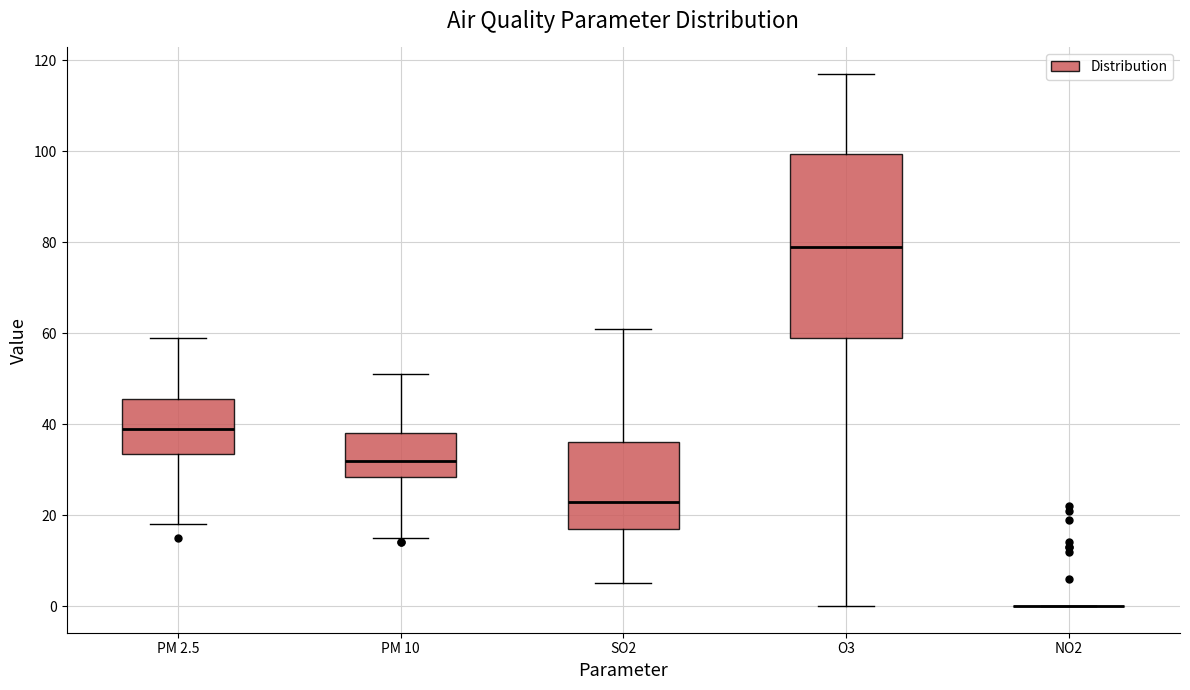

Reading left to right, read every box against the y-axis: the position of its median line, the range the box covers, and the ends of its whiskers. The values are not printed on the chart, so give them approximately, as read against the axis.

PM 2.5: median 40, box 34 to 46, whiskers 18 to 60
PM 10: median 32, box 28 to 38, whiskers 16 to 52
SO2: median 24, box 18 to 36, whiskers 6 to 62
O3: median 80, box 60 to 100, whiskers 0 to 118
NO2: box collapsed to a line at 0, whiskers 0 to 0